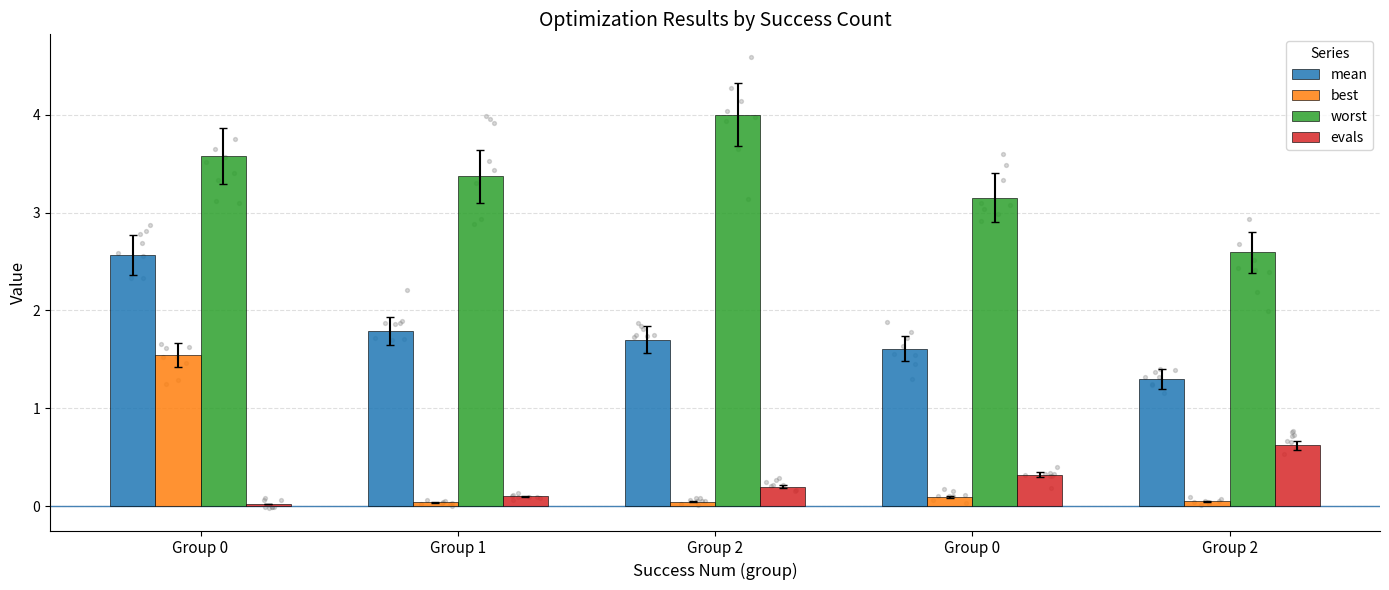

Which series reaches the maximum Y coordinate?

worst